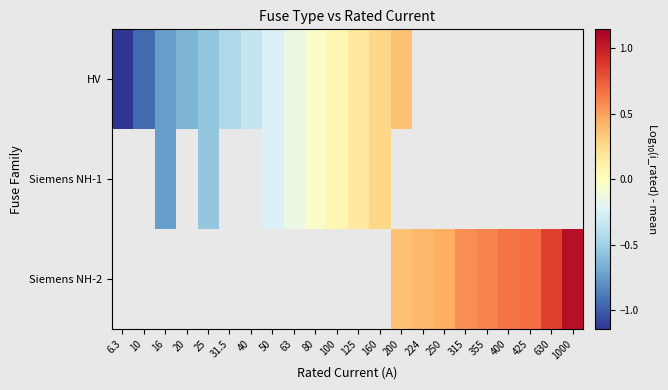

Which label corresponds to the largest value in the chart?

1000